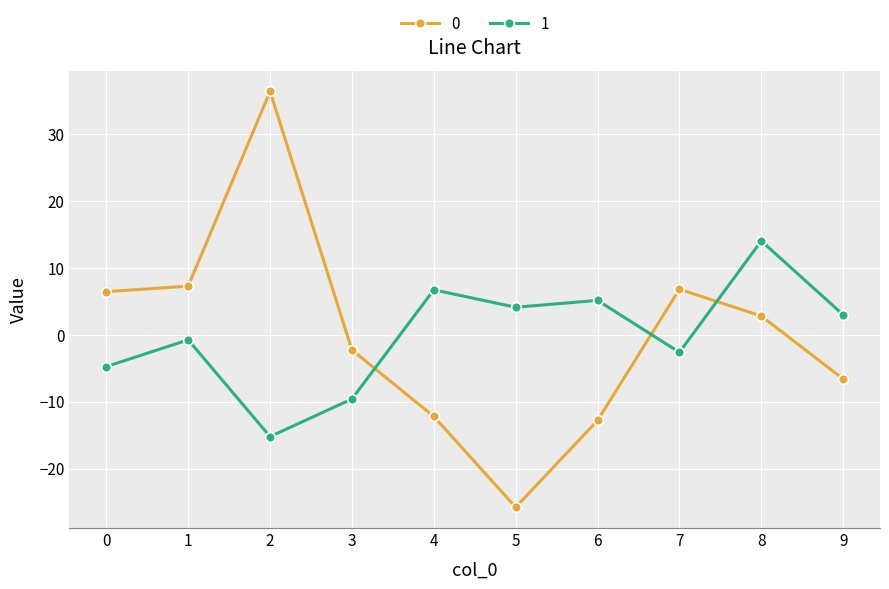

At which category is the sum across all series the highest?

2